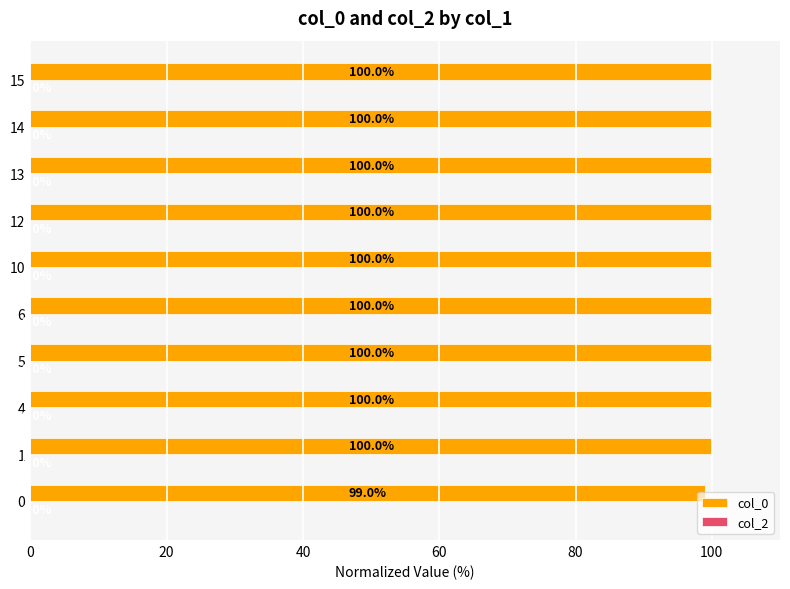

Count the number of categories in the chart.

10